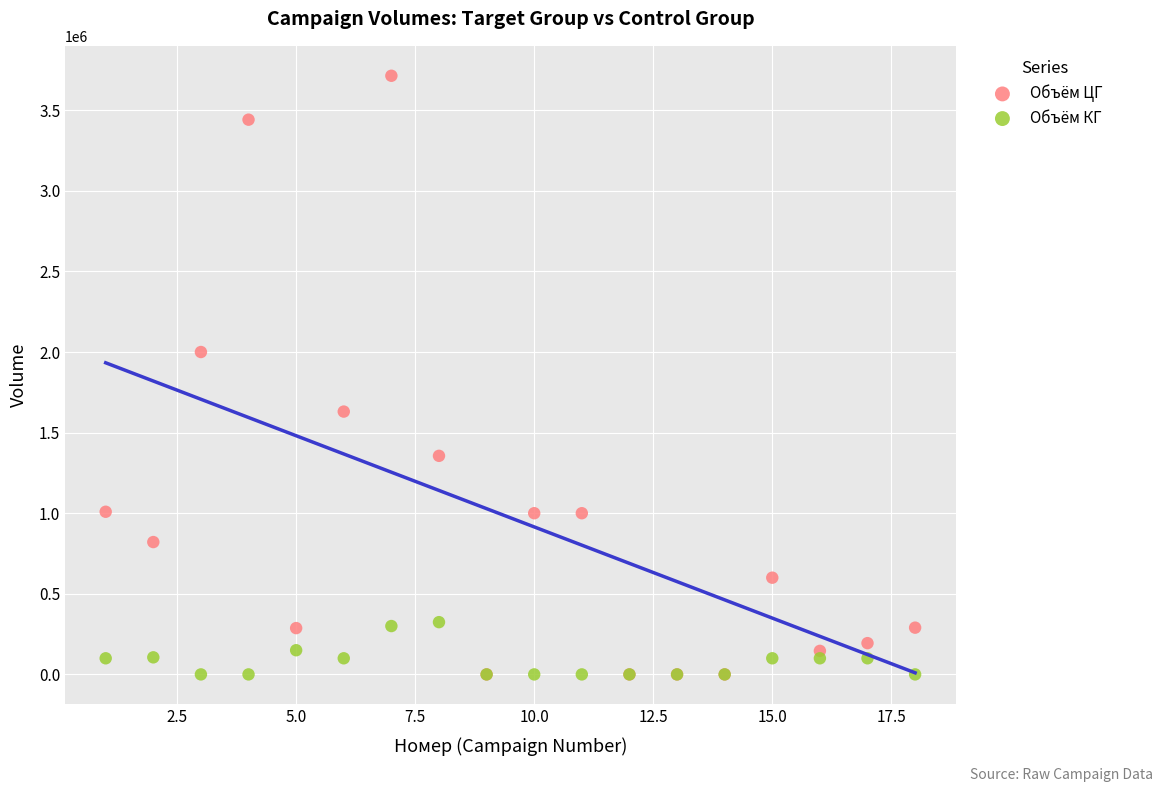

Across all series, what Y value is closest to 1856888?

2000006